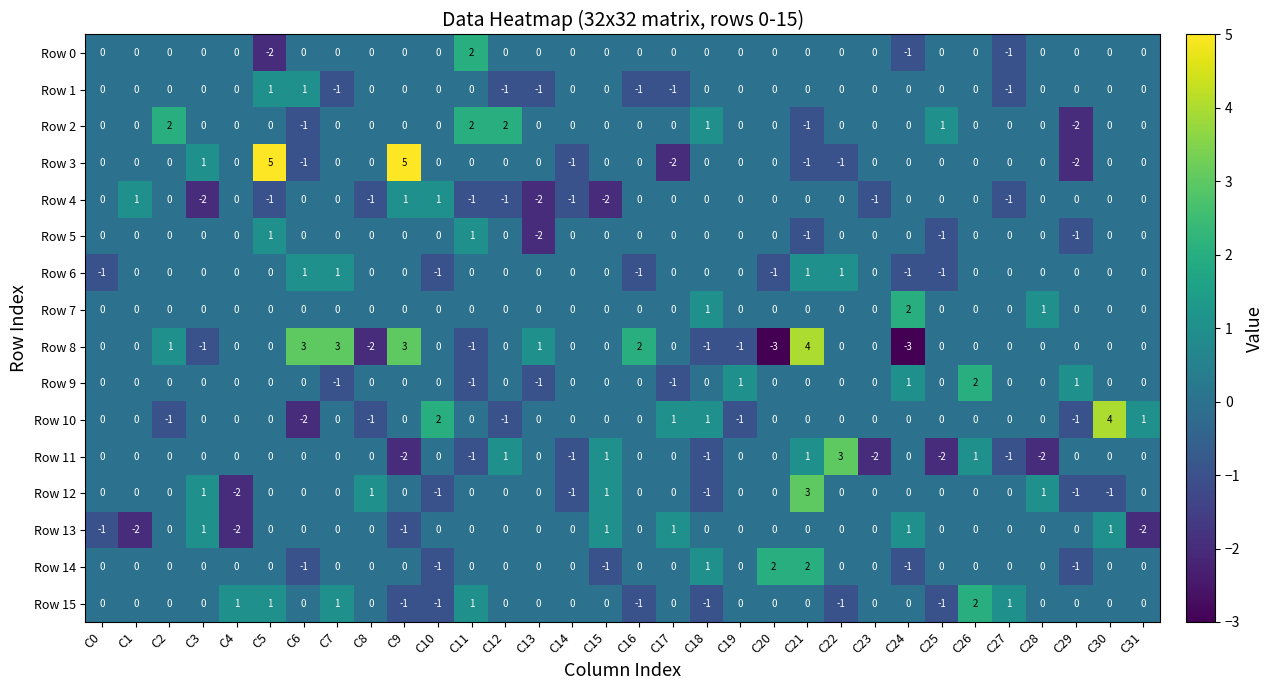

Between C25 and C27, which series saw the biggest shift?

Row 15